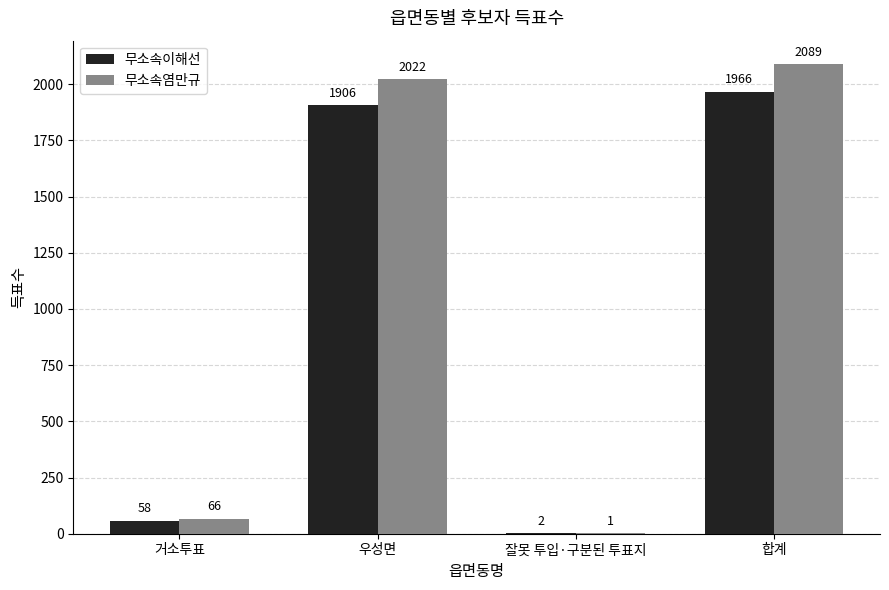

Are the bars horizontal?

No